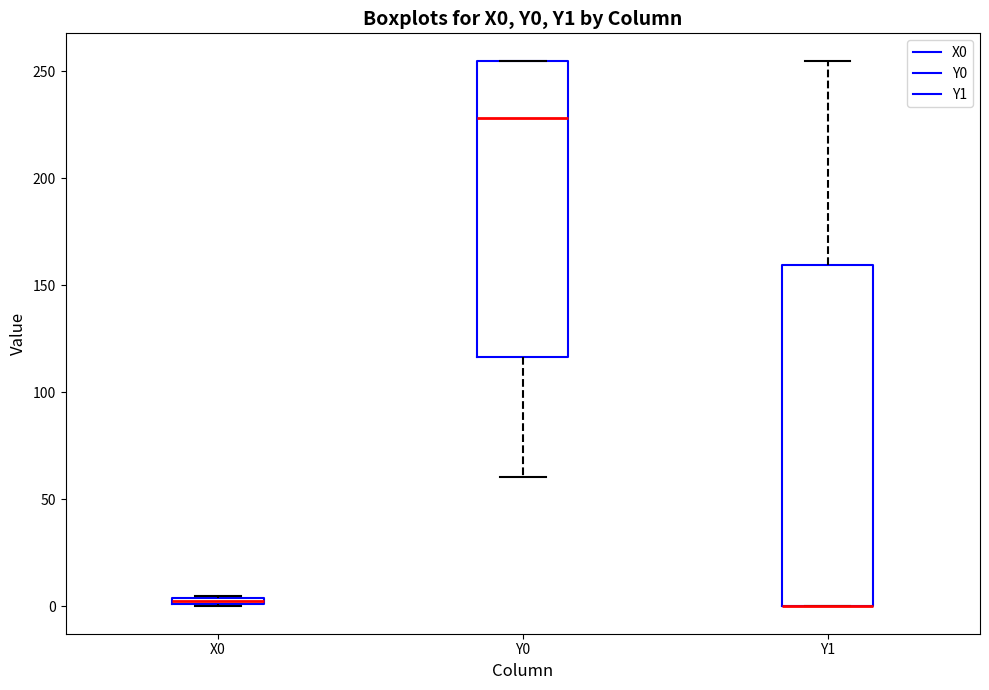

Where is the lower edge of the box for Y1 on the y-axis? The values are not printed on the chart, so give them approximately, as read against the axis.

0